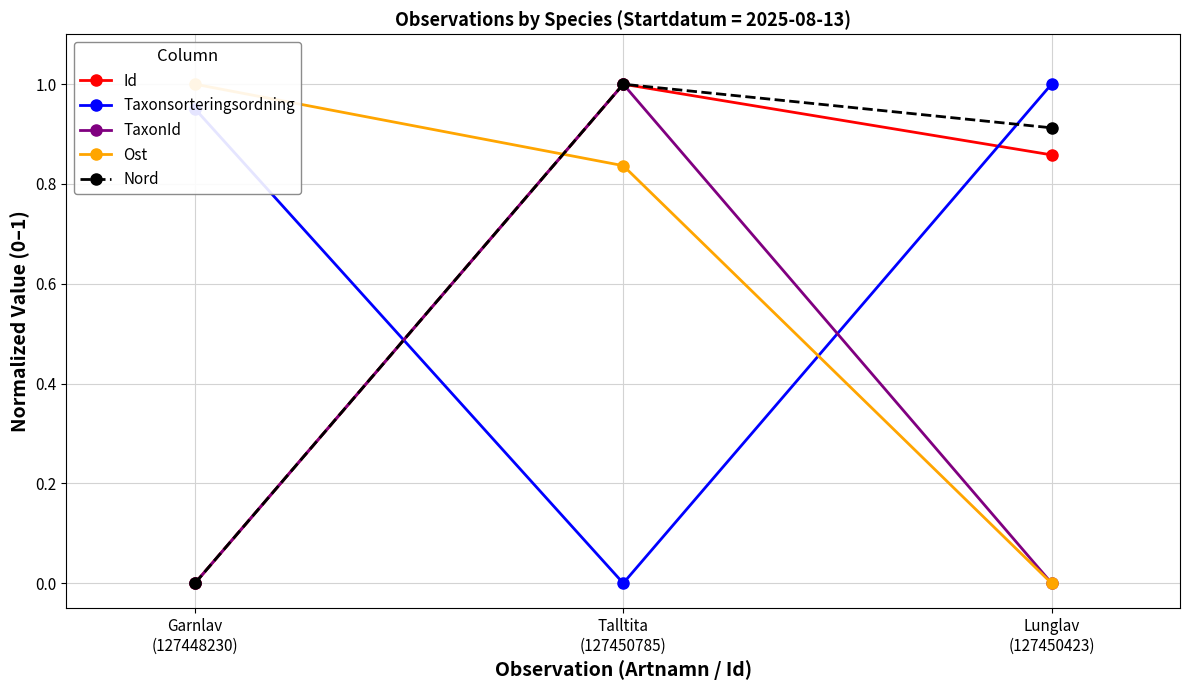

How many values in Nord are above zero?

2